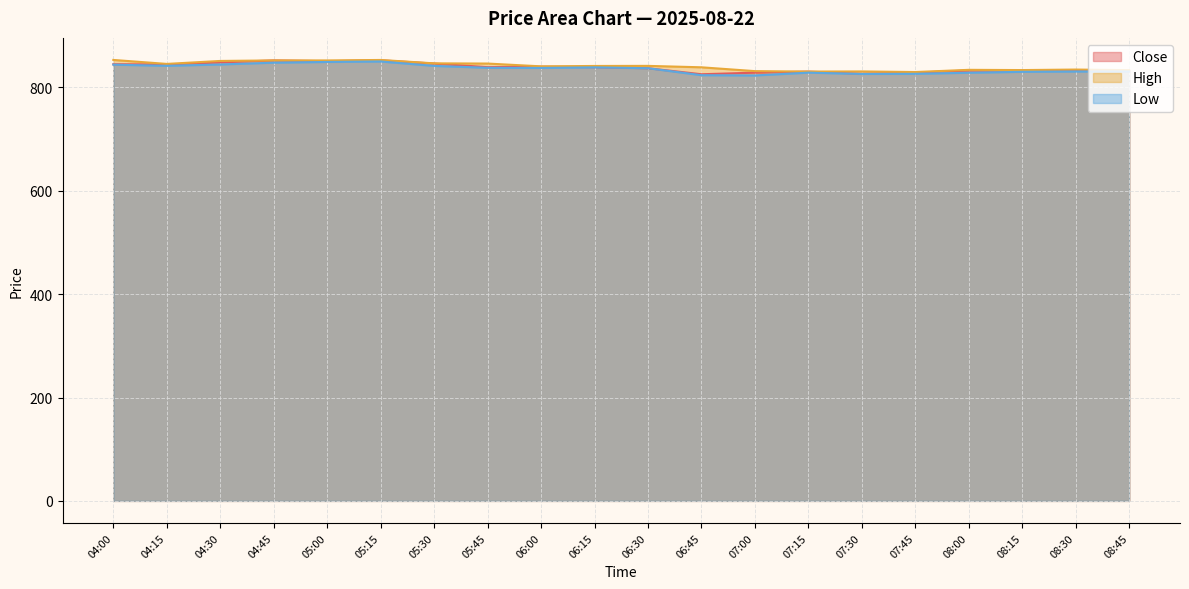

How many lines are shown in the chart?

3